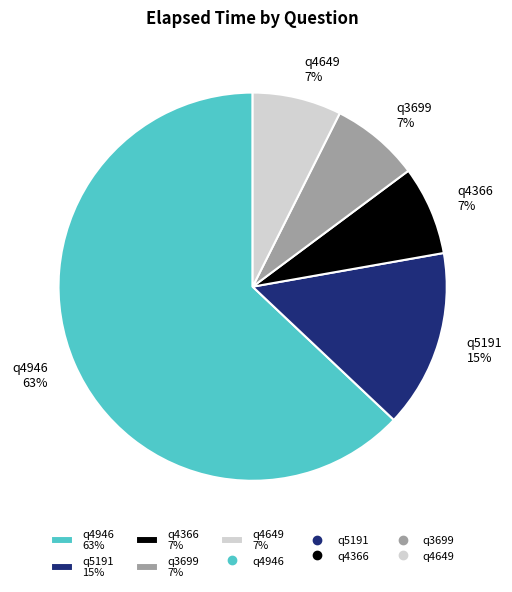

What is the ratio of the value at q4649 7% to the value at q4366 7%?

1.0